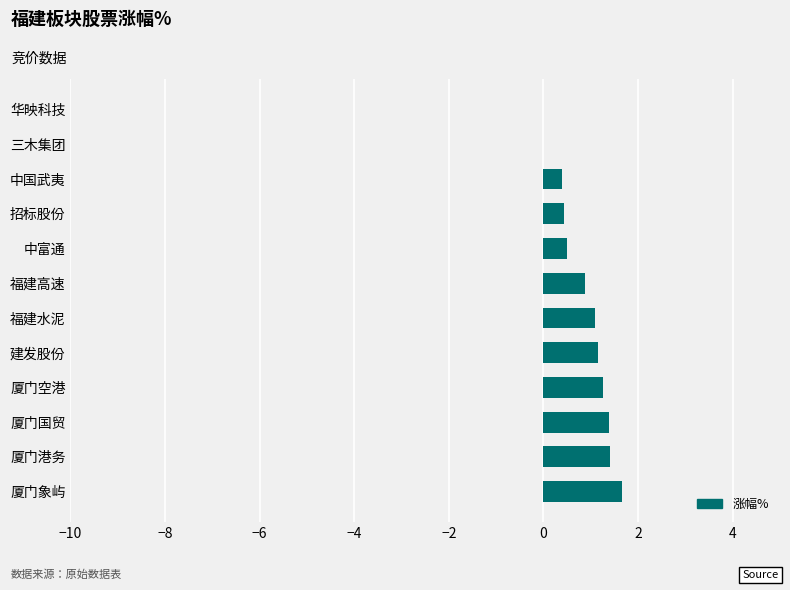

True or false: the data shows 0.5 at 中富通.

True